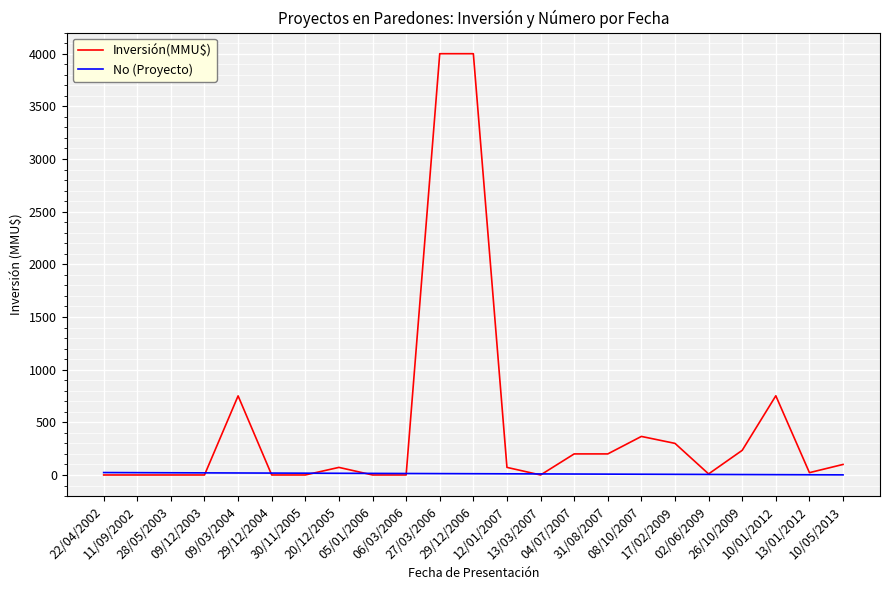

Which series has the largest total across all categories?

Inversión(MMU$)